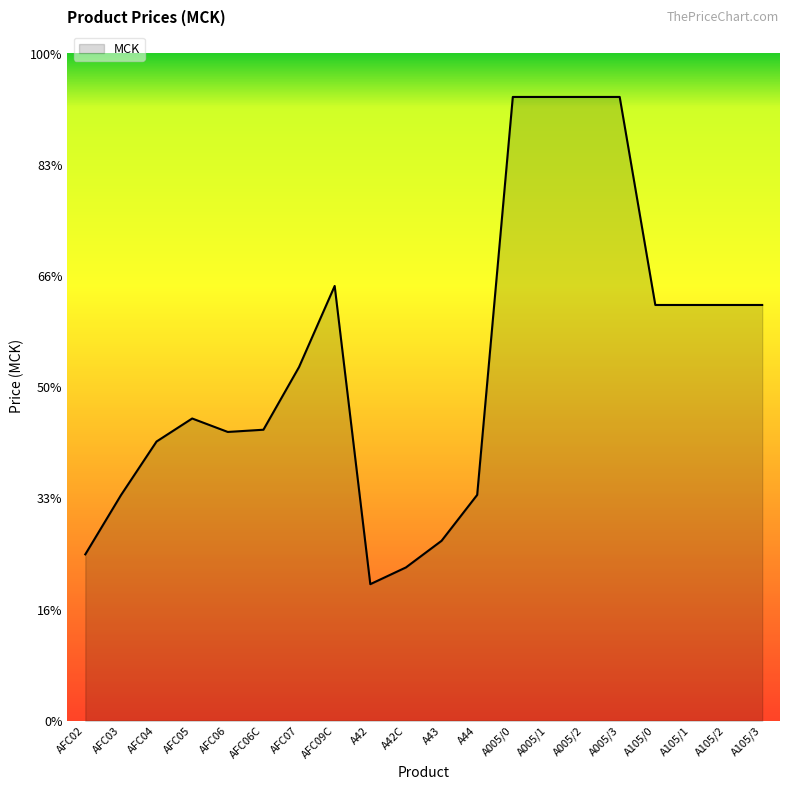

What is the value of the 2nd point from the left?

20285